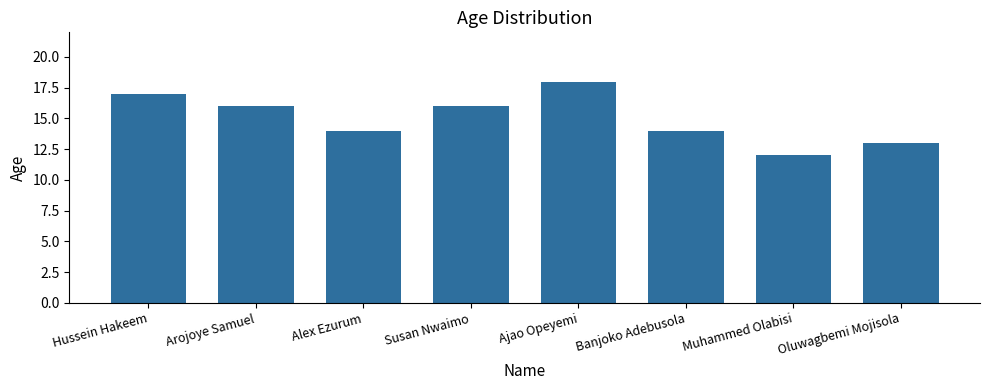

What is the value of the 8th bar from the left?

13